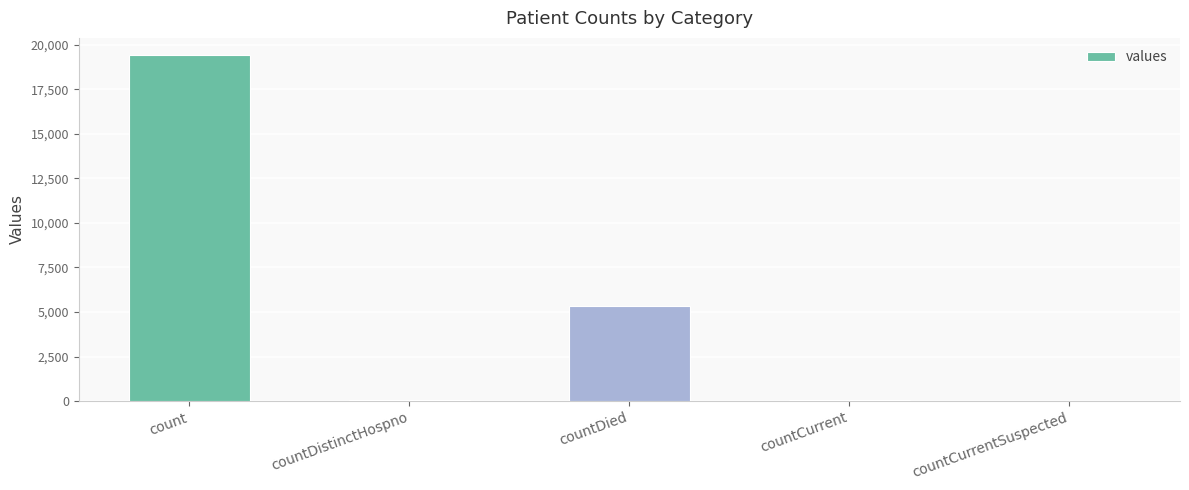

Does the chart contain stacked bars?

No